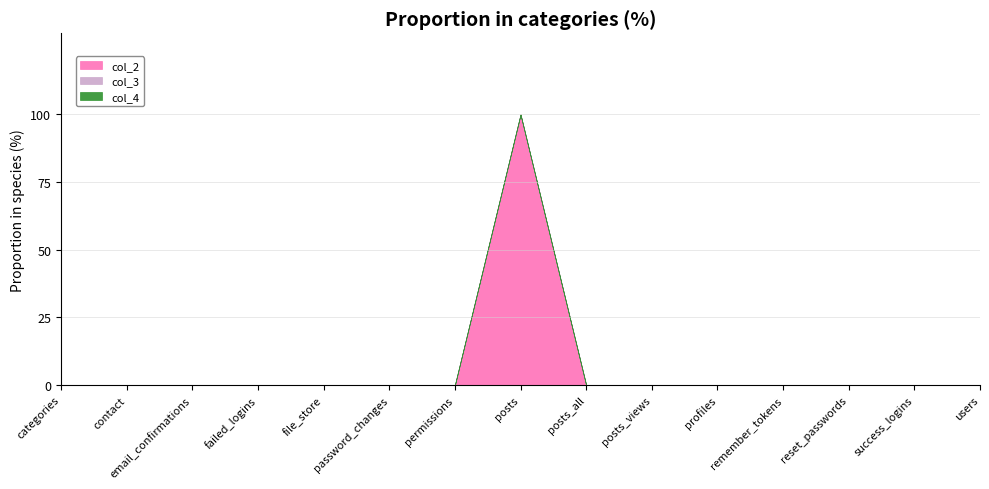

Which has a higher value, permissions or users?

permissions